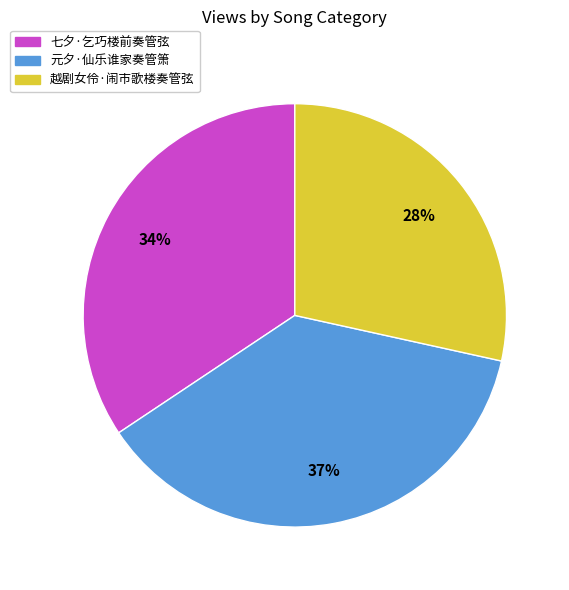

Rank the categories by value from highest to lowest.

元夕·仙乐谁家奏管箫, 七夕·乞巧楼前奏管弦, 越剧女伶·闹市歌楼奏管弦